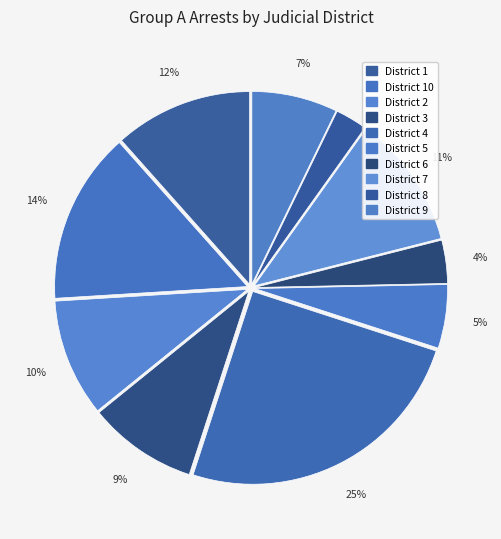

Count the number of slices in the pie.

10